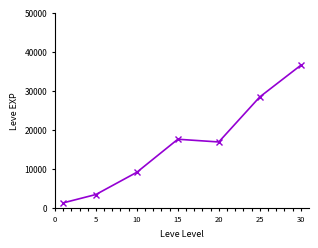

Reading left to right, what are all the values shown in this chart?

1260.0	3405.0	9106.7	17563.3	16865.0	28393.3	36492.5